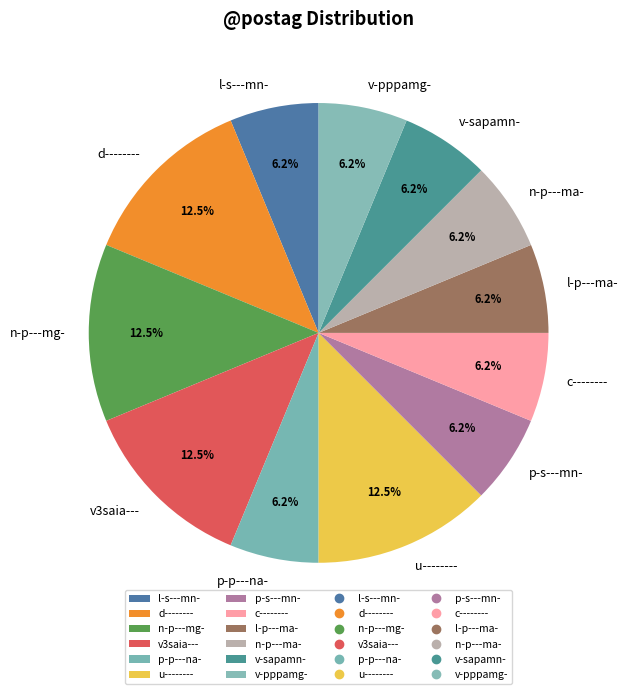

To the nearest percent, what is the average slice percentage?

8%